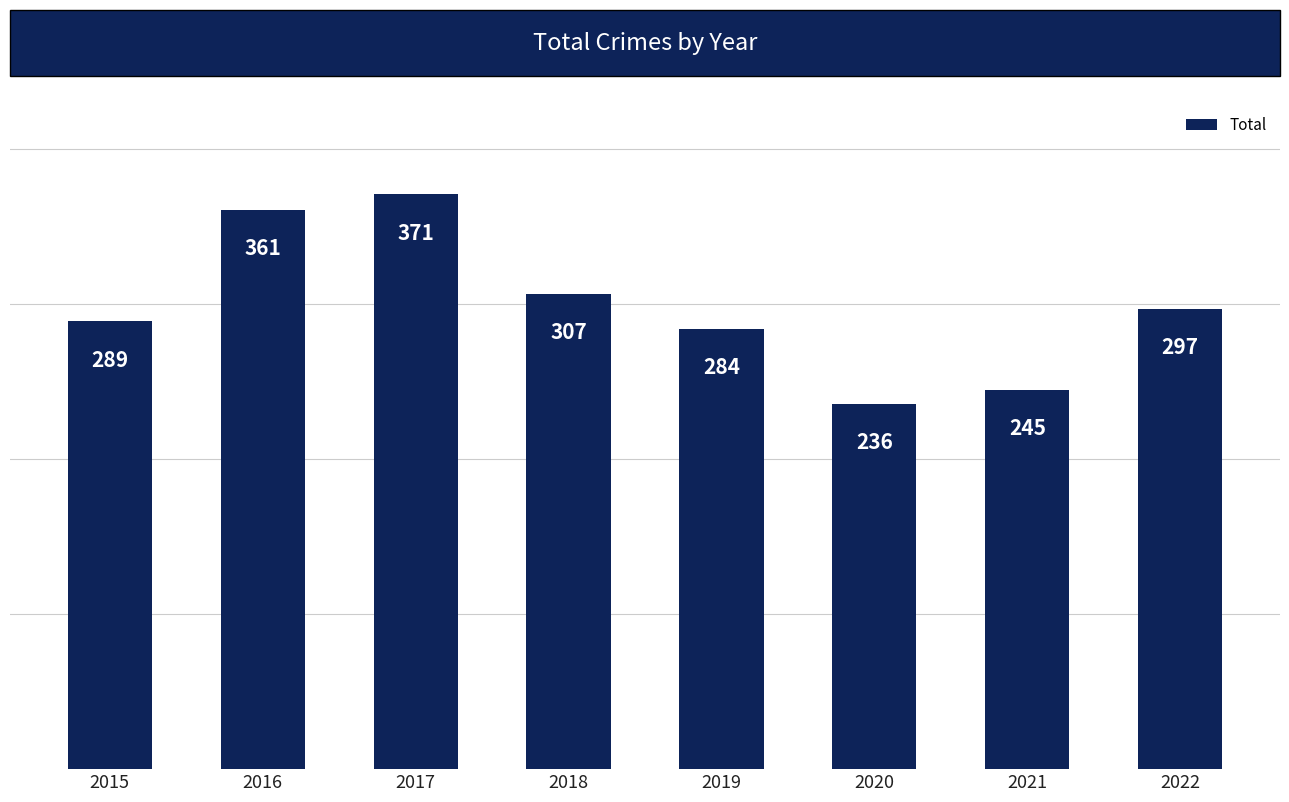

Rank the categories by value from highest to lowest.

2017, 2016, 2018, 2022, 2015, 2019, 2021, 2020